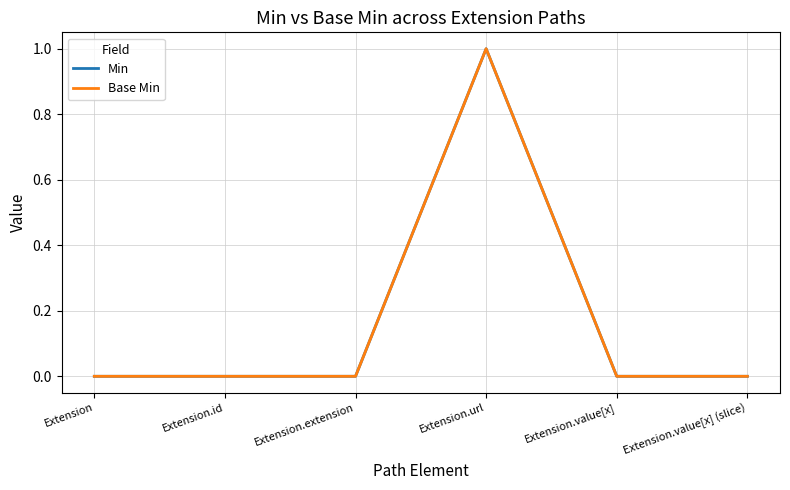

The Min series shows -1 at Extension. True or false?

False